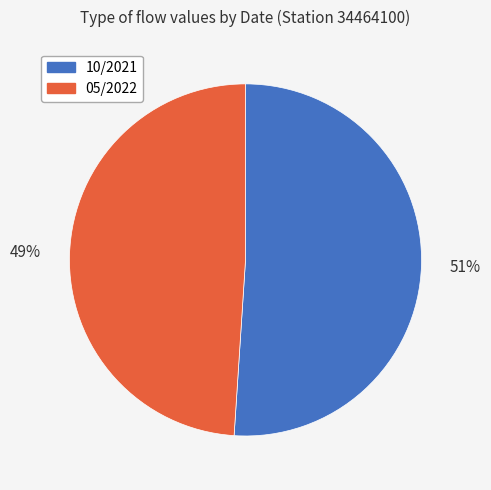

Combined, do 10/2021 and 05/2022 account for over 50%?

Yes